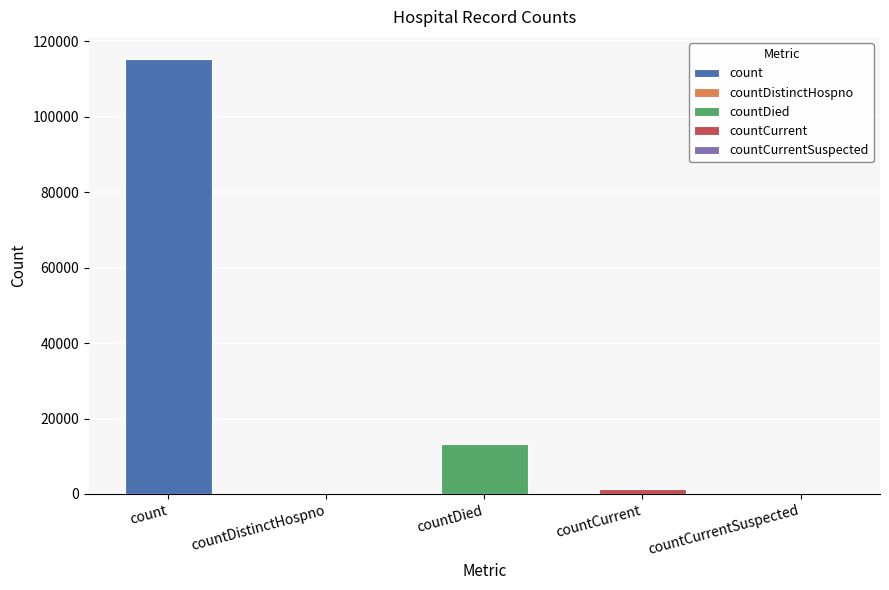

What is the change in value from count to countCurrentSuspected?

-115379